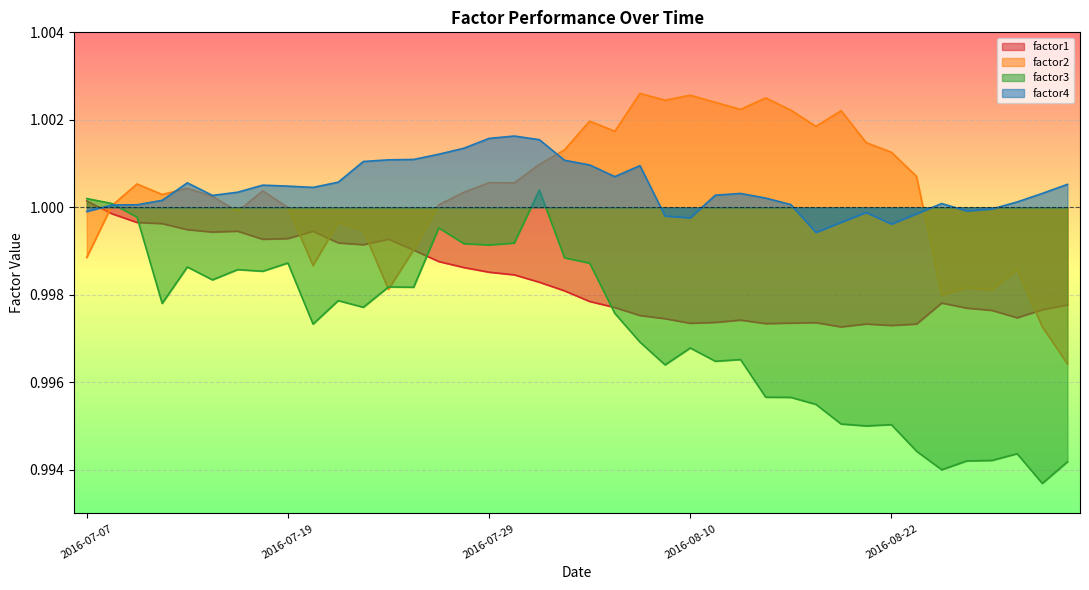

How many data points in factor2 are above 1?

26